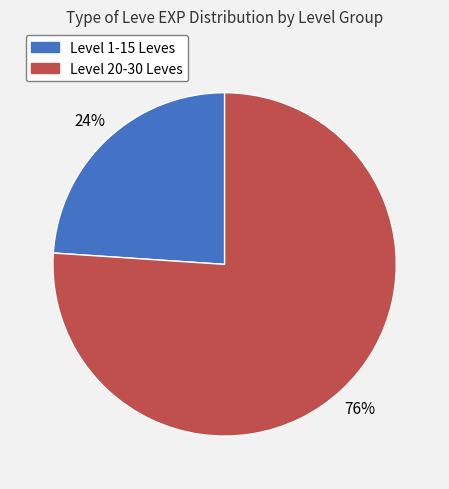

Is there a majority slice in this chart?

Yes